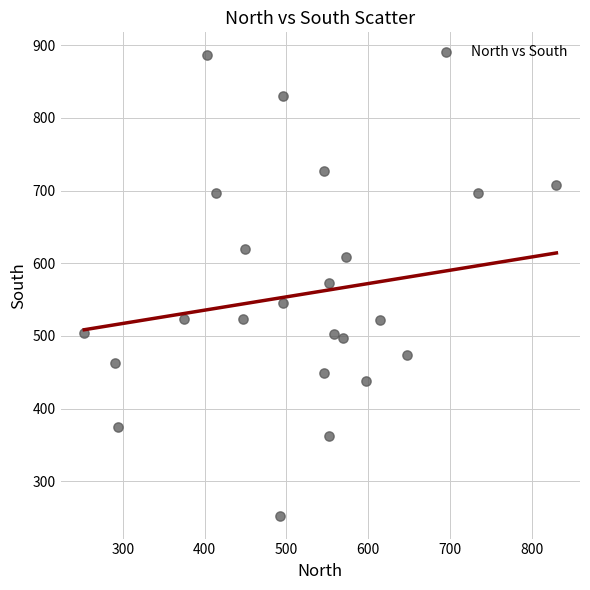

What is the range of X values (max minus min)?

577.3